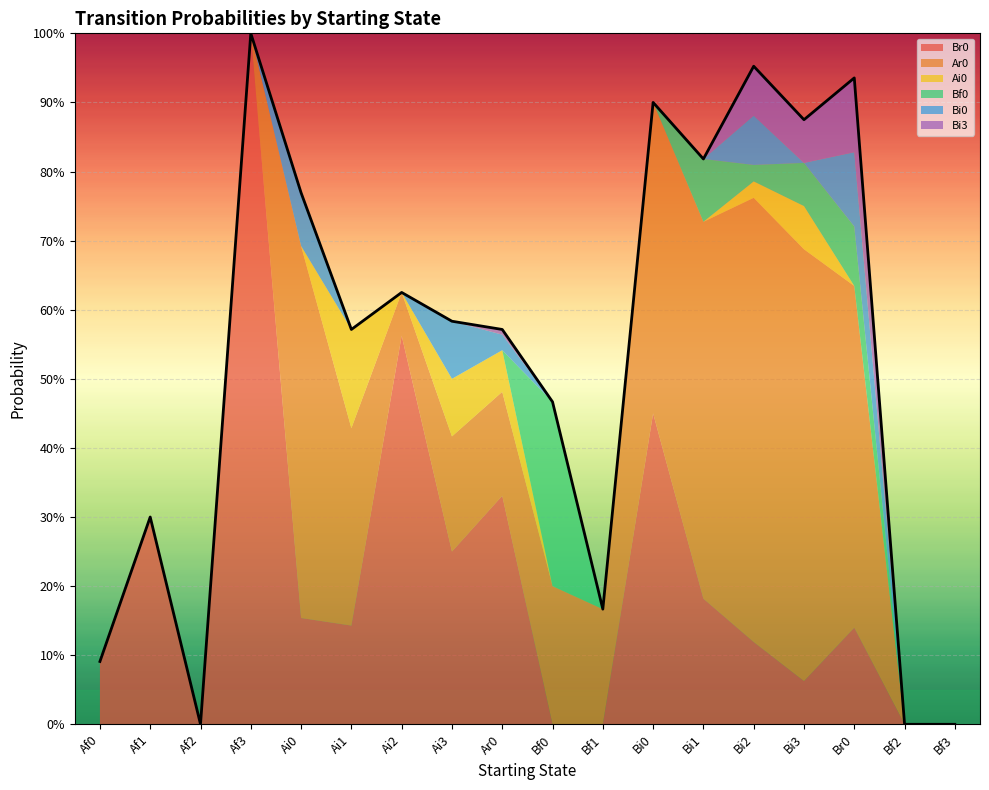

Which category has the highest value across all series?

Af3